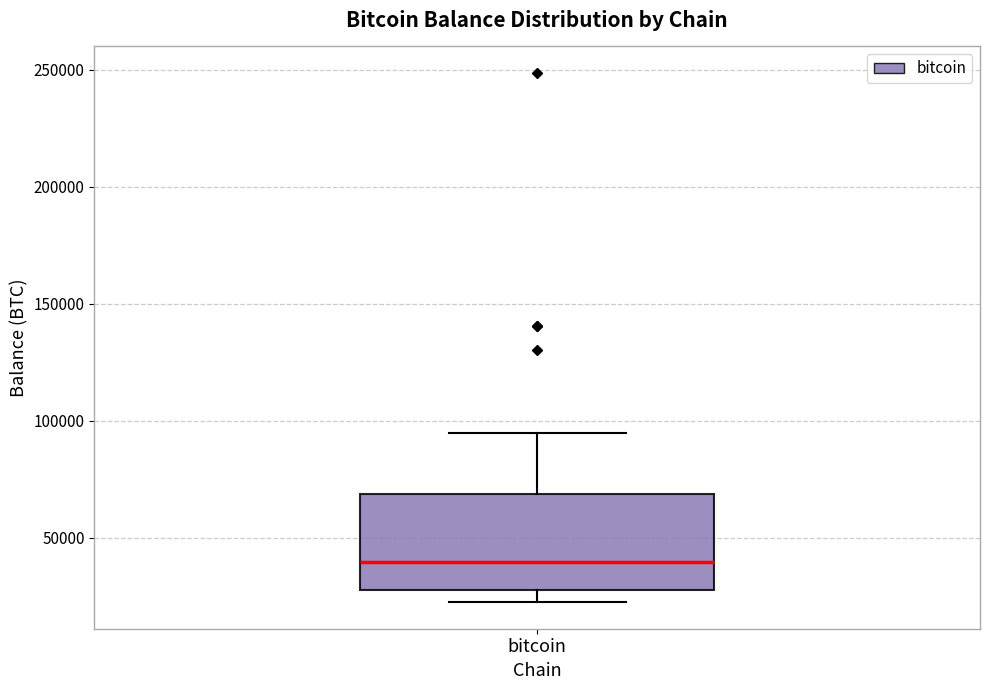

Transcribe this box plot: give where the median line is, the range the box spans, and where the two whiskers end, as read against the y-axis. The values are not printed on the chart, so give them approximately, as read against the axis.

median 40000, box 25000 to 70000, whiskers 20000 to 95000